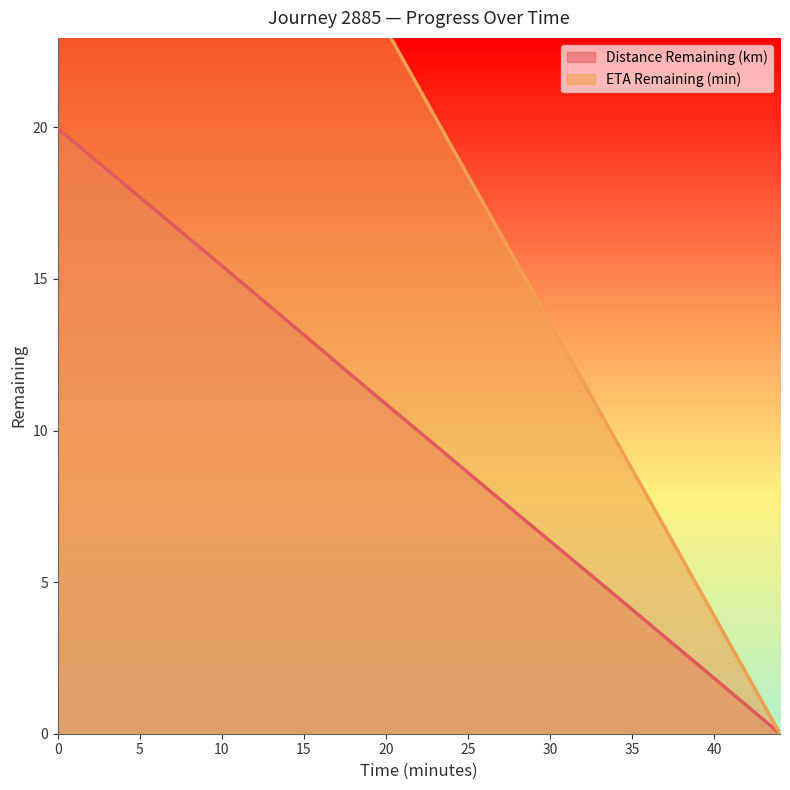

What is the spread (max minus min) of values at 22.0?

11.3